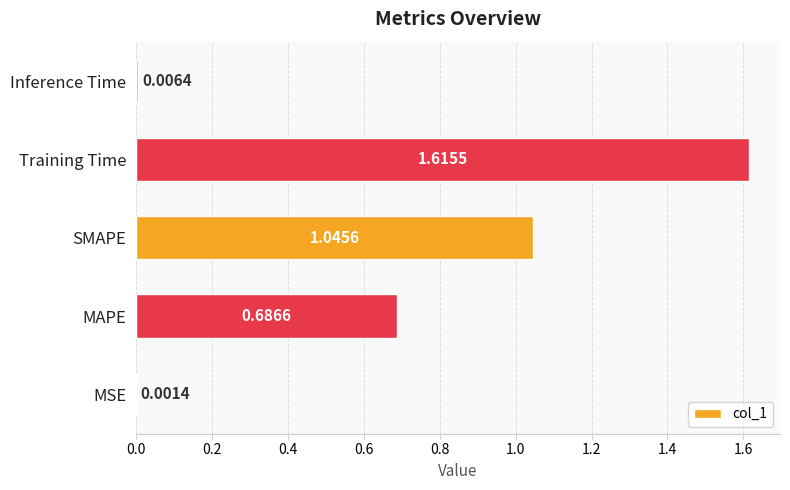

Between Inference Time and MAPE, which is larger?

MAPE